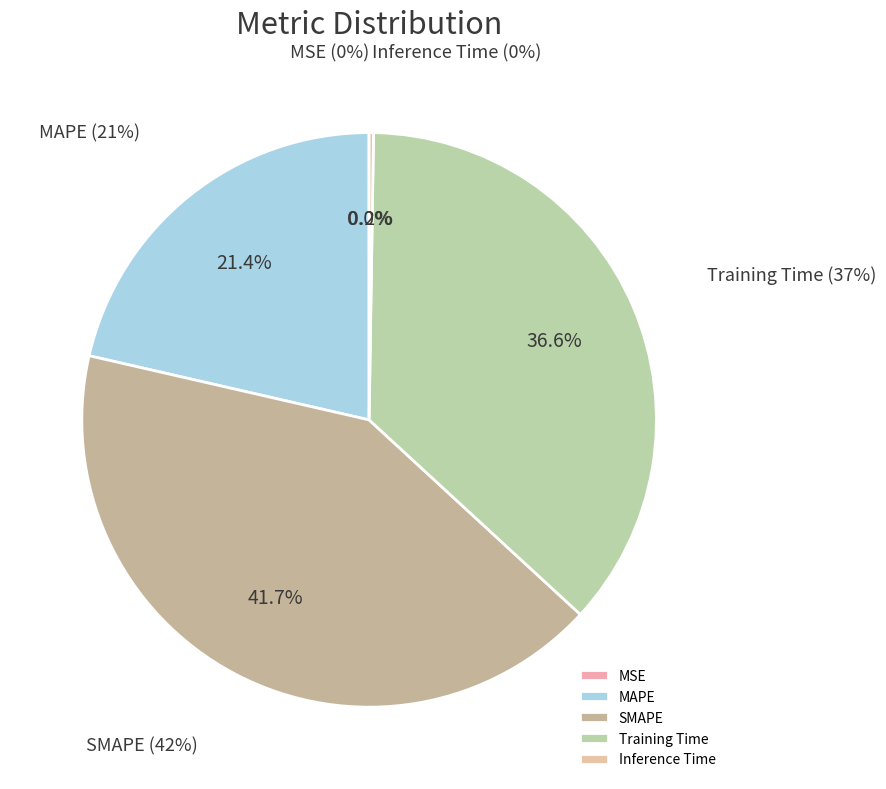

To the nearest percent, what is the difference between the largest and smallest slice percentages?

42%